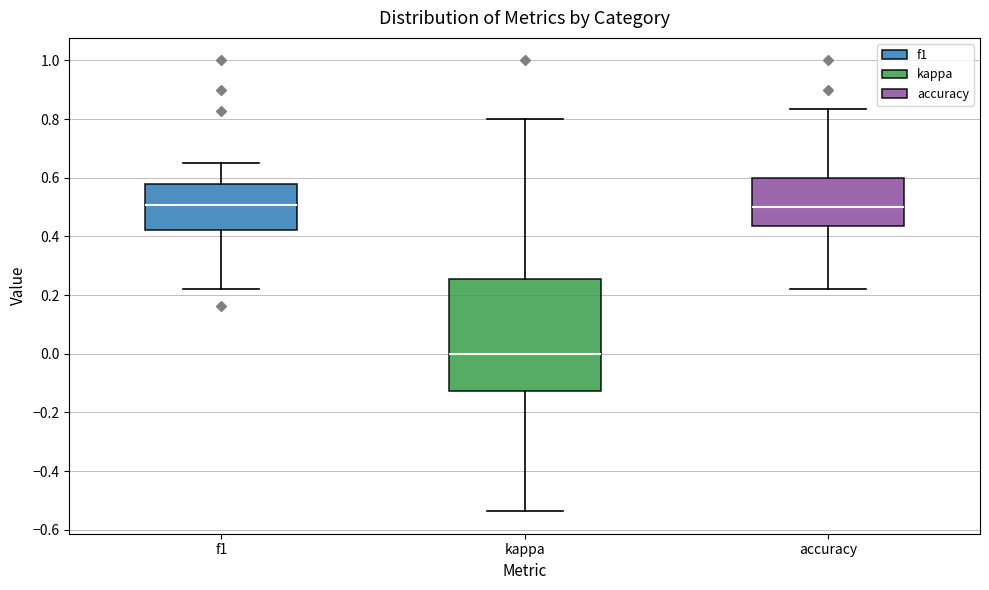

Comparing the boxes themselves (not the whiskers), which one is the tallest?

kappa